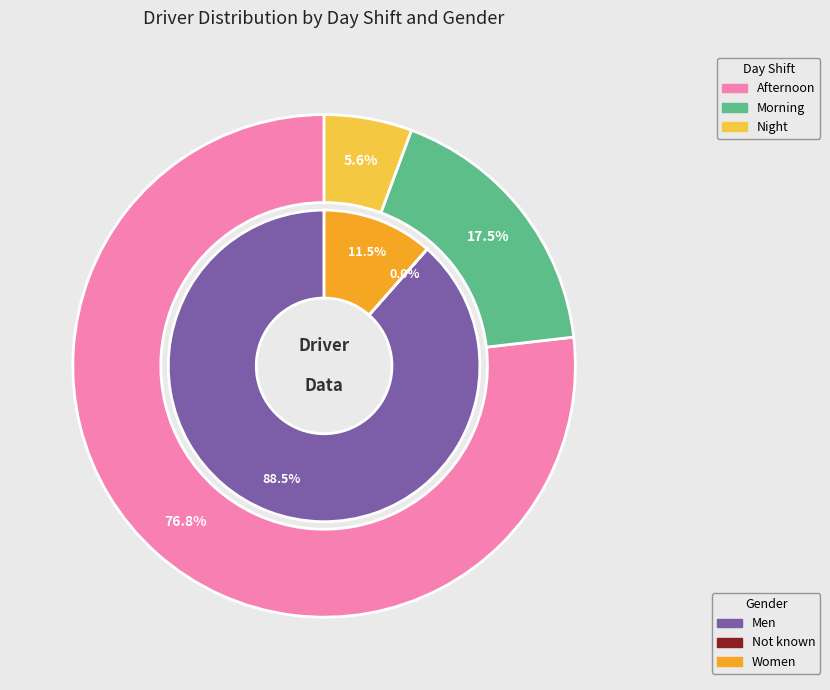

Does any single category account for the majority?

No